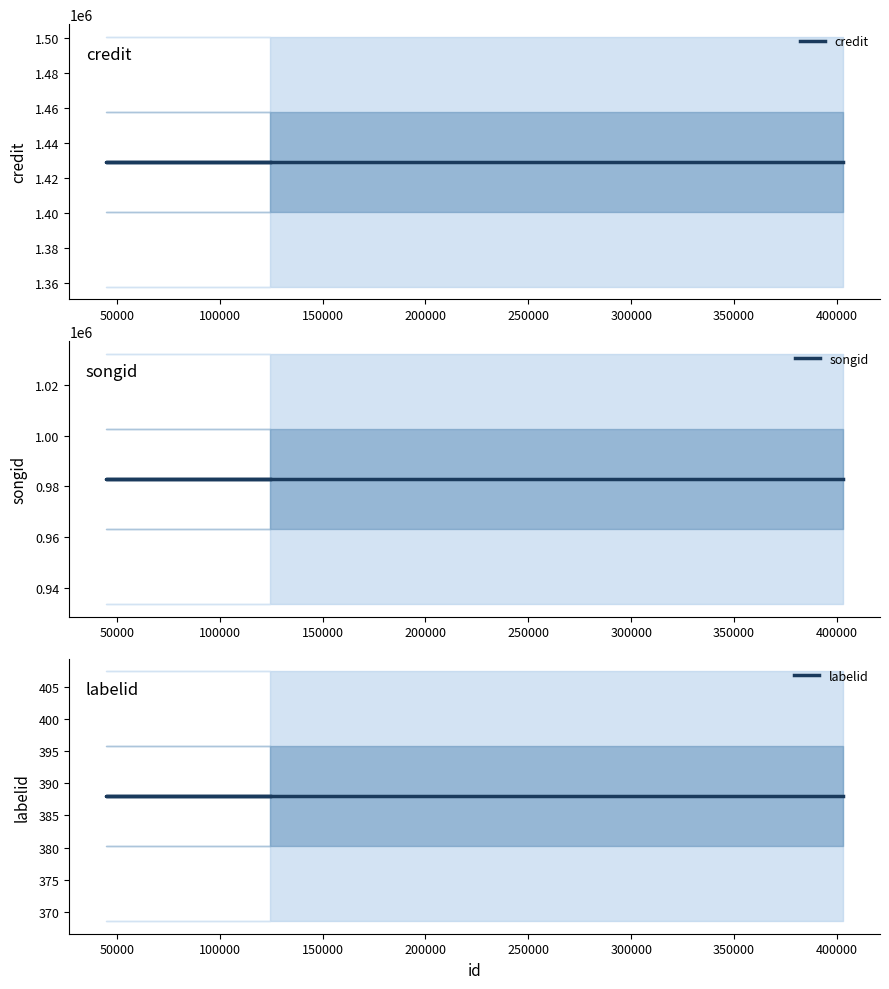

What is the value of the credit point at the 1st from the left?

1429359